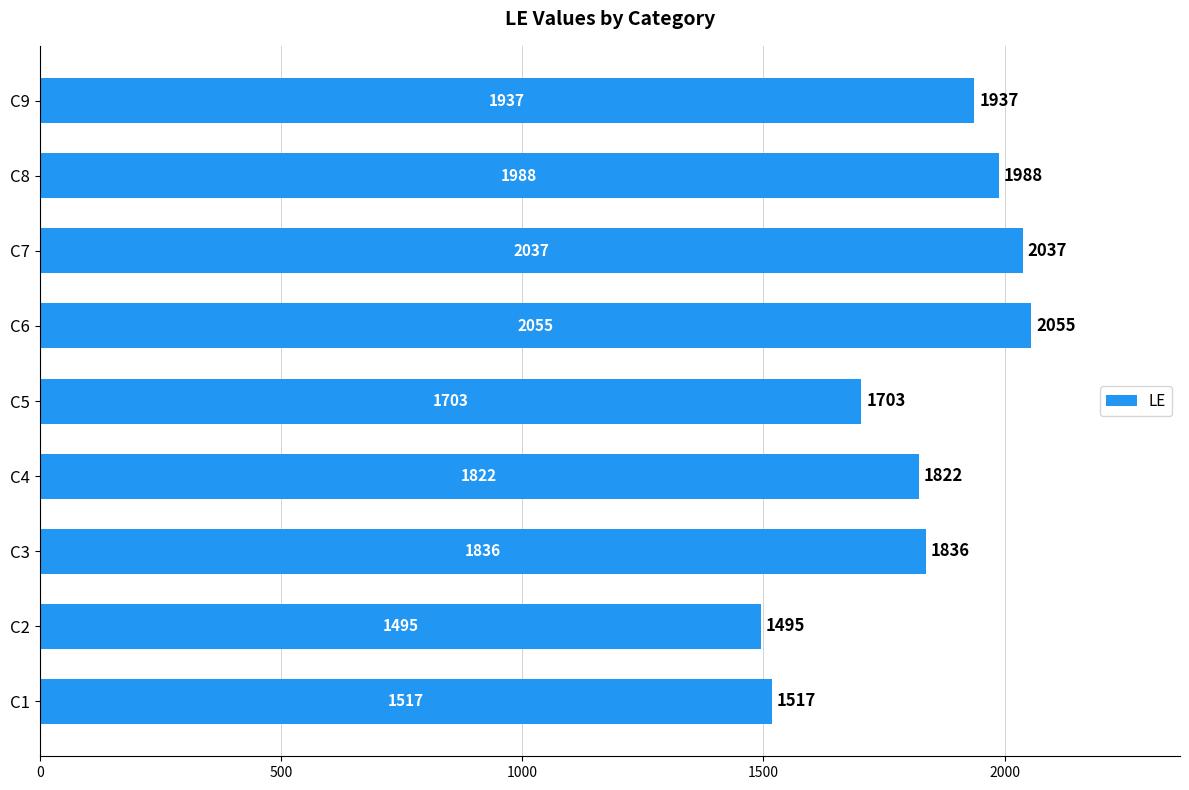

Which label corresponds to the smallest value in the chart?

C2